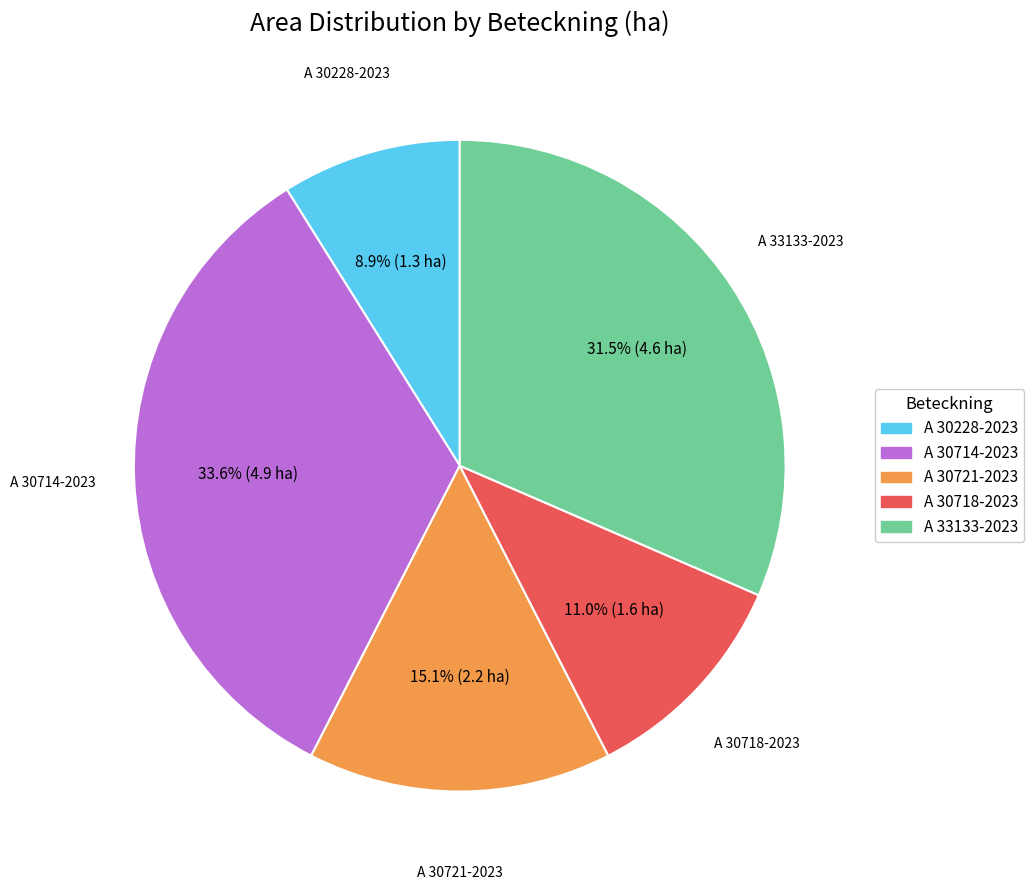

To the nearest percent, what is the difference between the largest and smallest slice percentages?

25%